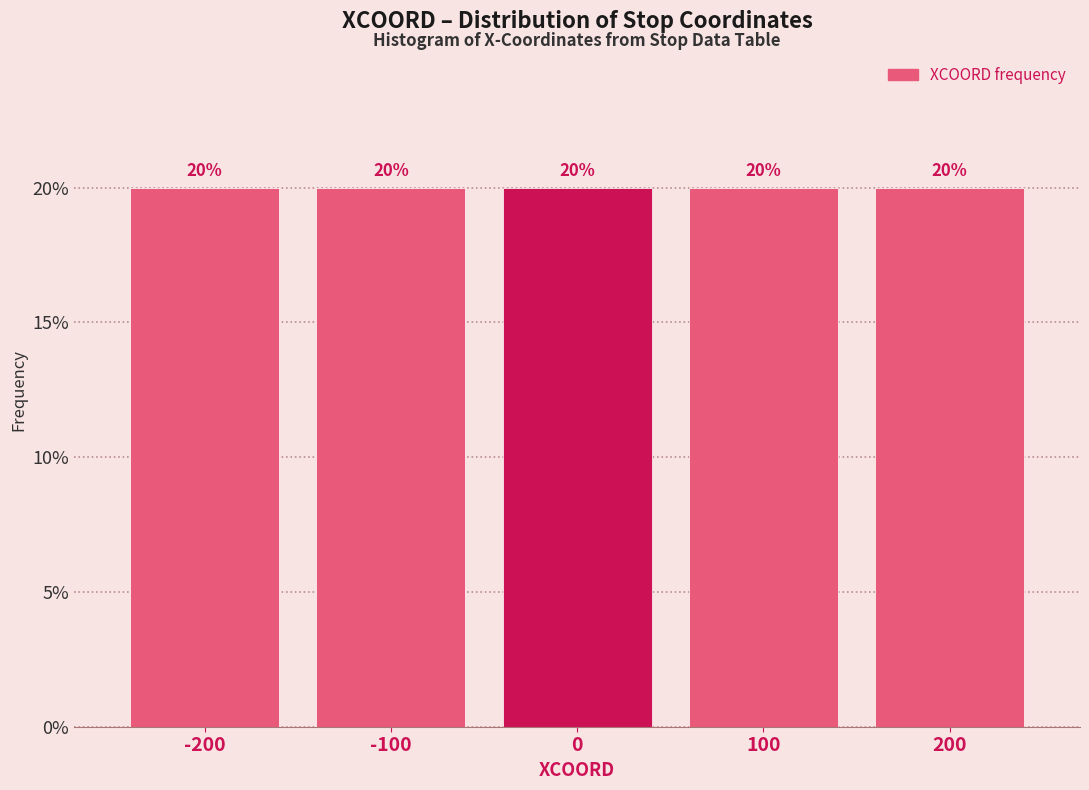

Reading left to right, list every bar in this chart as the range it spans on the x-axis followed by its height.

-250 to -150: 20
-150 to -50: 20
-50 to 50: 20
50 to 150: 20
150 to 250: 20